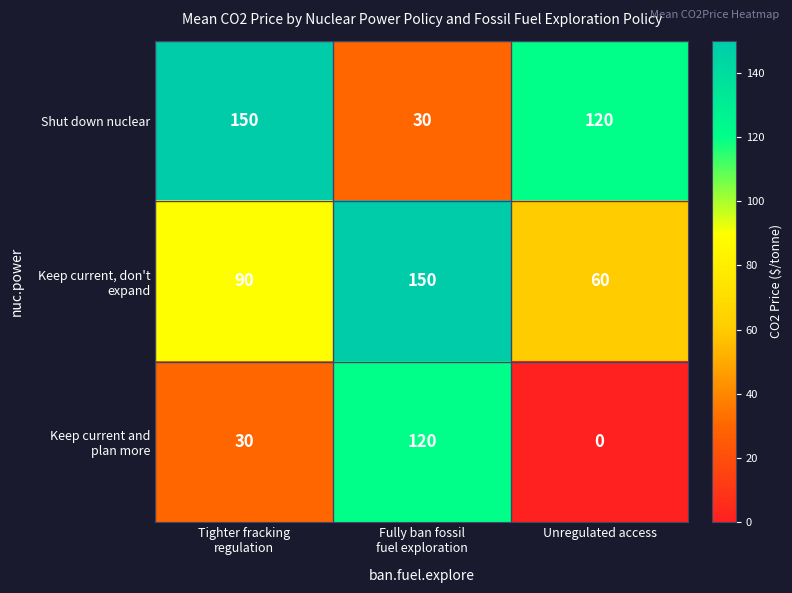

At how many categories does at least one series exceed 62?

3